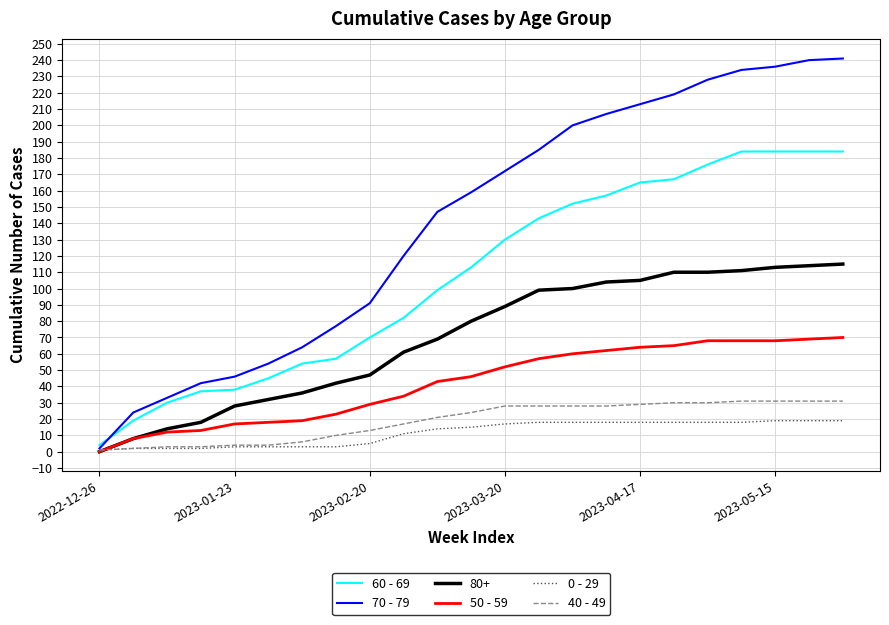

Which series has the largest range (max minus min)?

70 - 79